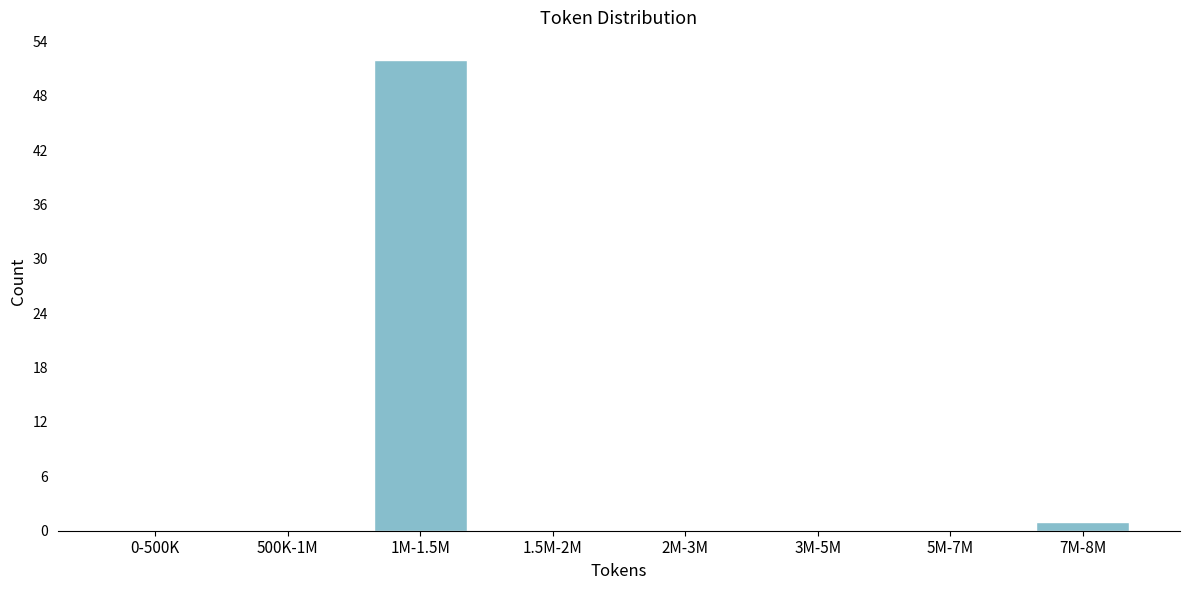

Reading left to right, transcribe all the data shown in this chart.

0-500K=0	500K-1M=0	1M-1.5M=52	1.5M-2M=0	2M-3M=0	3M-5M=0	5M-7M=0	7M-8M=1